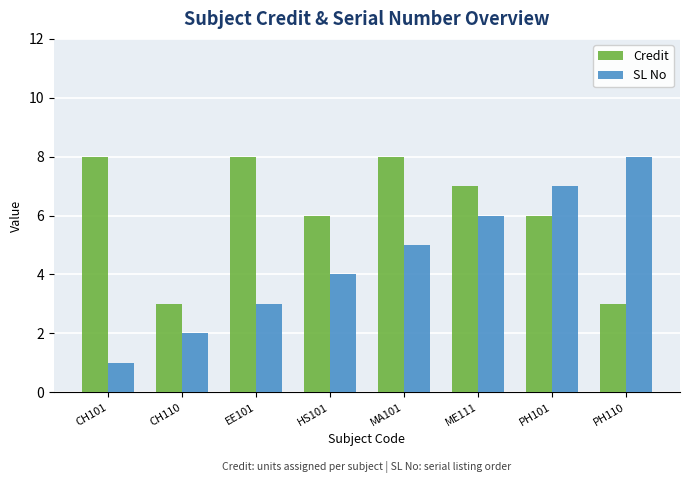

What is the maximum value for SL No?

8